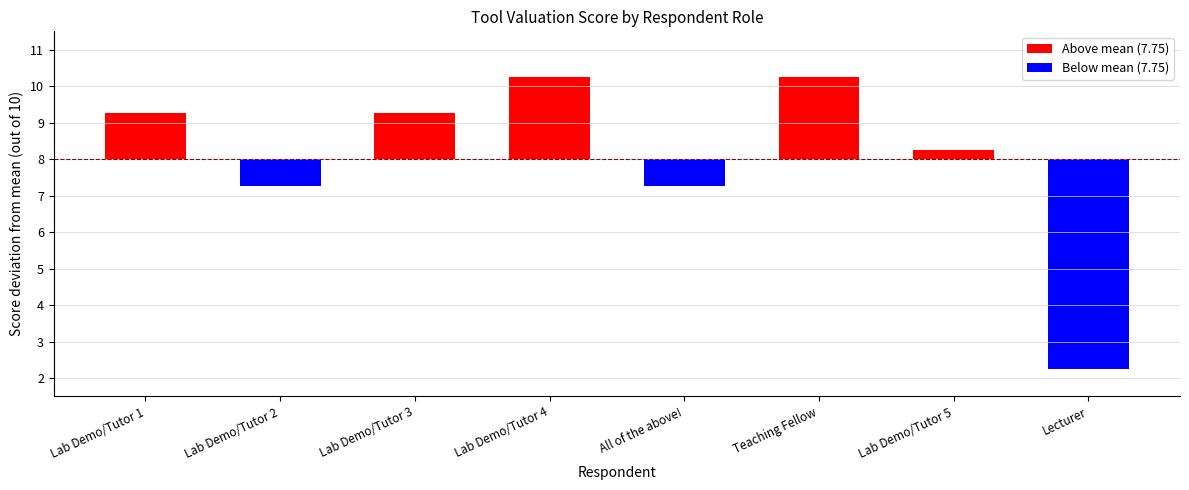

Which category has the lowest value across all series?

Lecturer